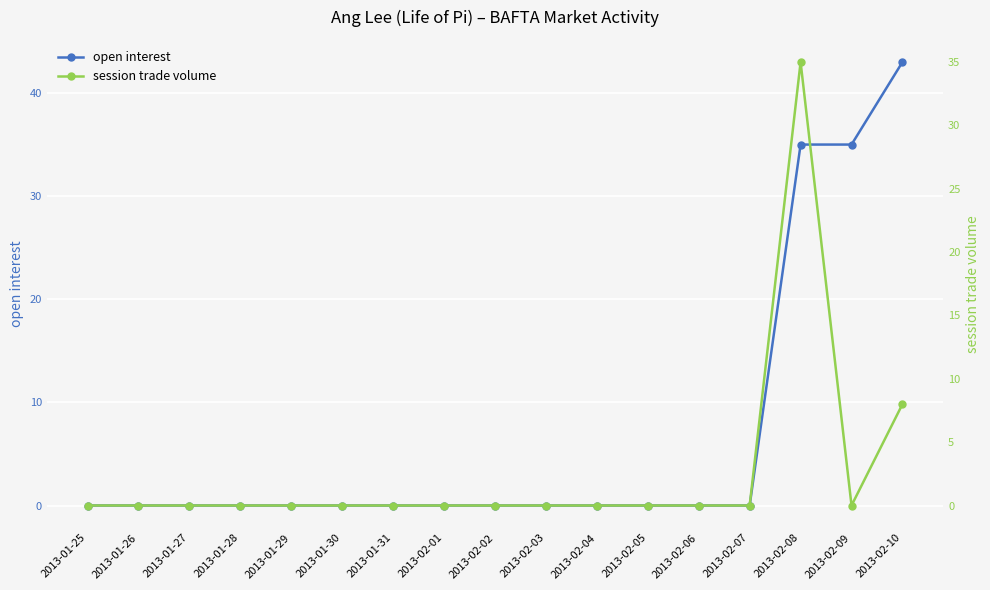

Reading right to left, extract all data points from this chart.

open interest: 43	35	35	0	0	0	0	0	0	0	0	0	0	0	0	0	0
session trade volume: 8	0	35	0	0	0	0	0	0	0	0	0	0	0	0	0	0